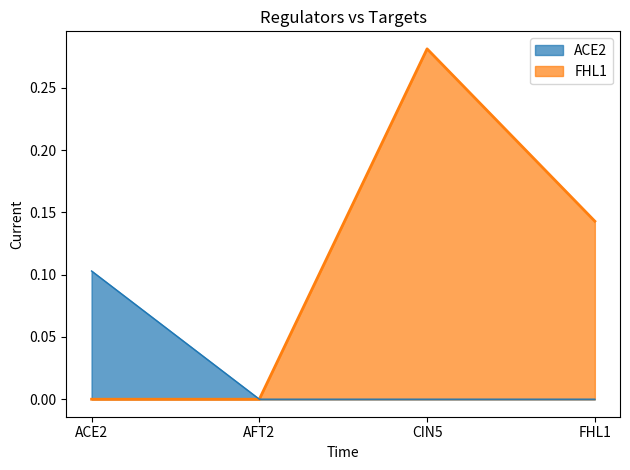

True or false: ACE2 and FHL1 cross at least once.

False